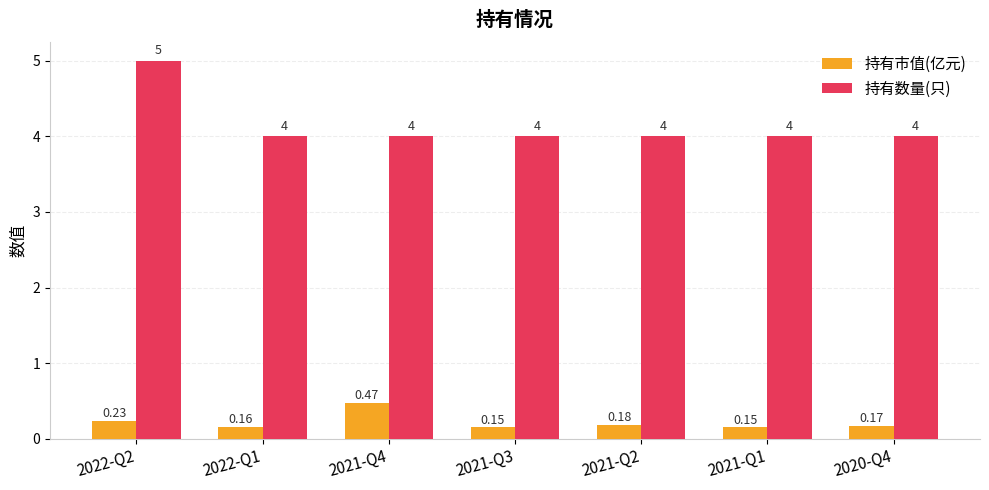

At 2021-Q2, list the series in order from largest to smallest.

持有数量(只), 持有市值(亿元)